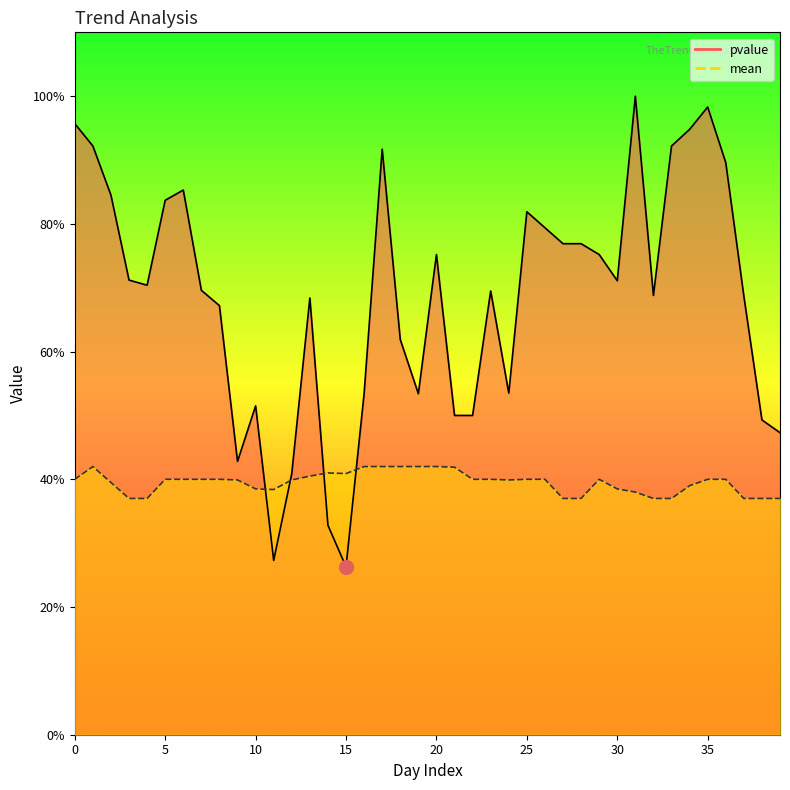

What is the difference between the maximum and minimum values in the pvalue series?

0.7